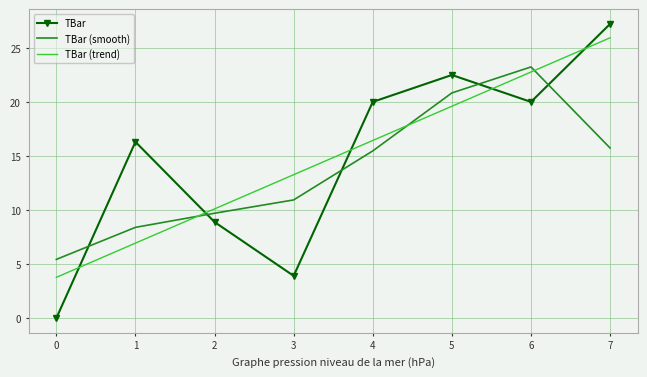

Which category has the highest value in the TBar (smooth) series?

6